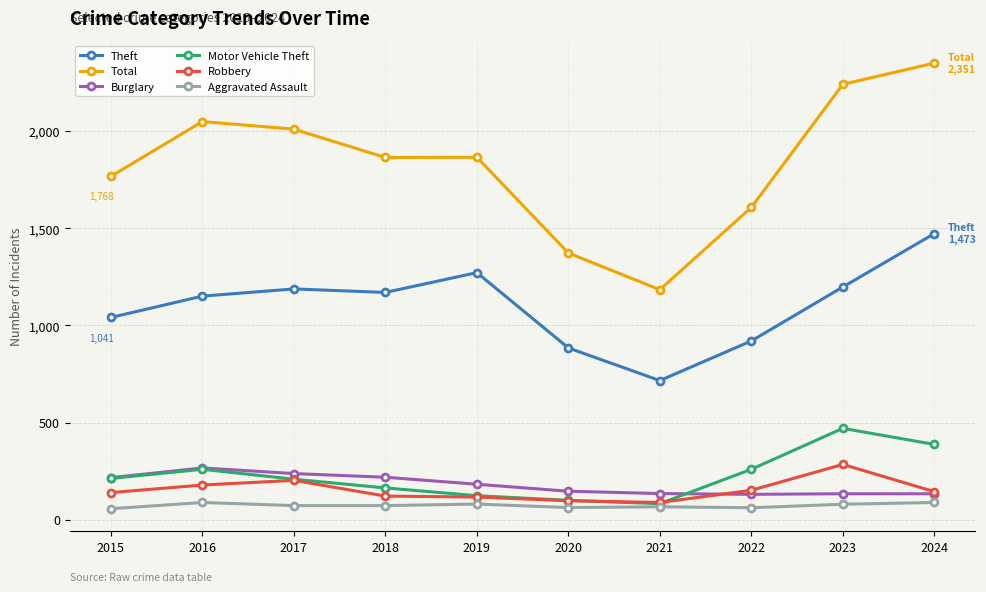

What is the maximum value for Robbery?

284